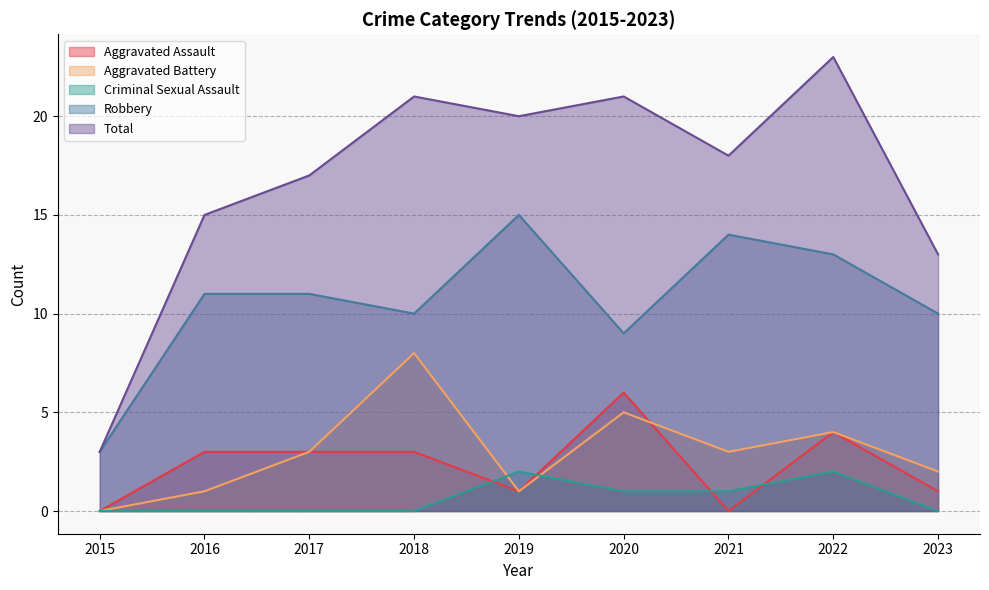

True or false: Total and Aggravated Assault cross at least once.

False